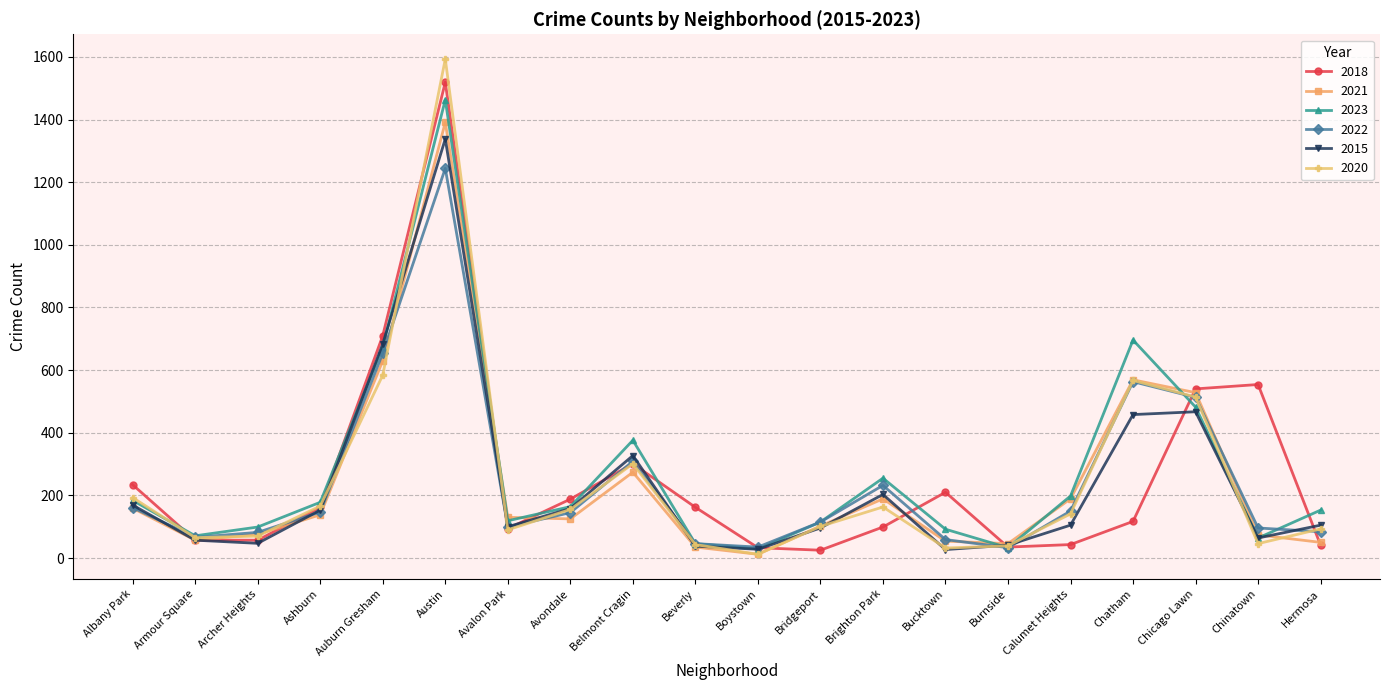

Where do 2023 and 2015 first cross each other?

Ashburn and Auburn Gresham